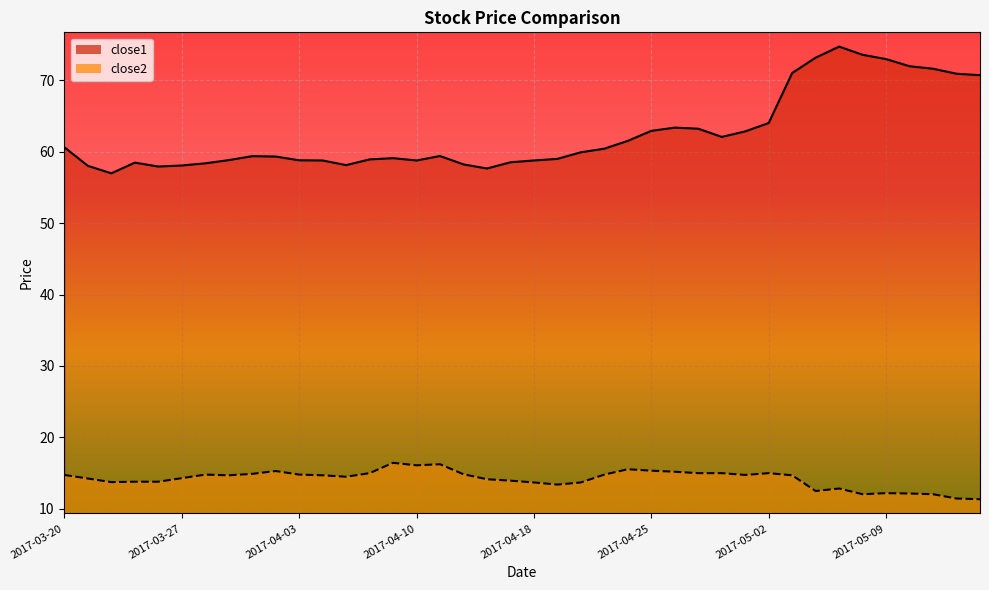

Which series has the largest range (max minus min)?

close1